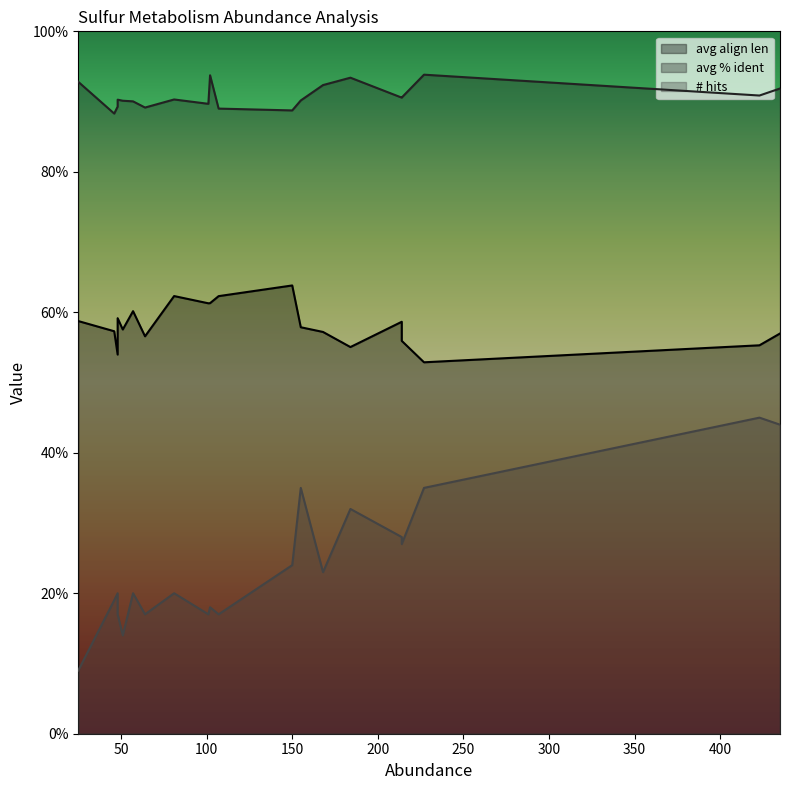

At which category is the sum across all series the highest?

435